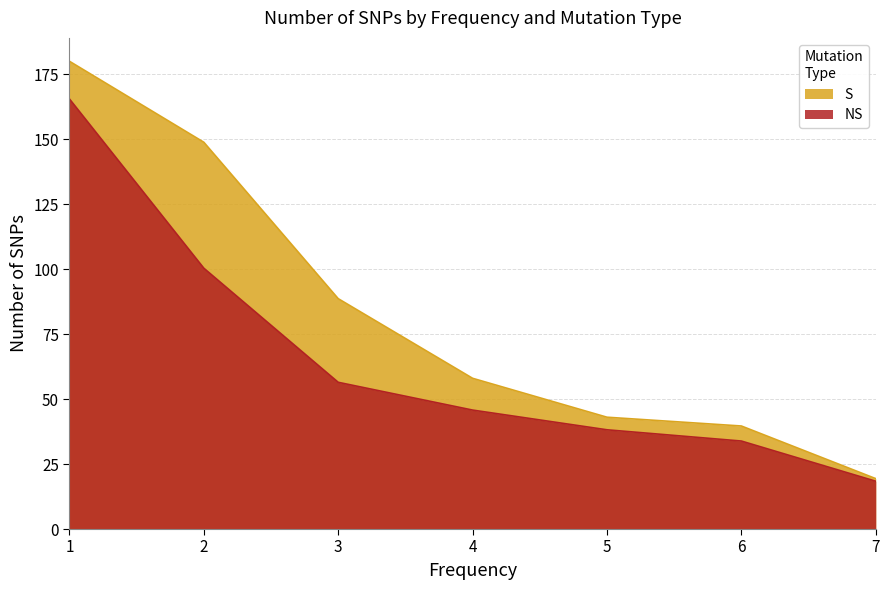

Rank the categories by NS value from lowest to highest.

7, 6, 5, 4, 3, 2, 1